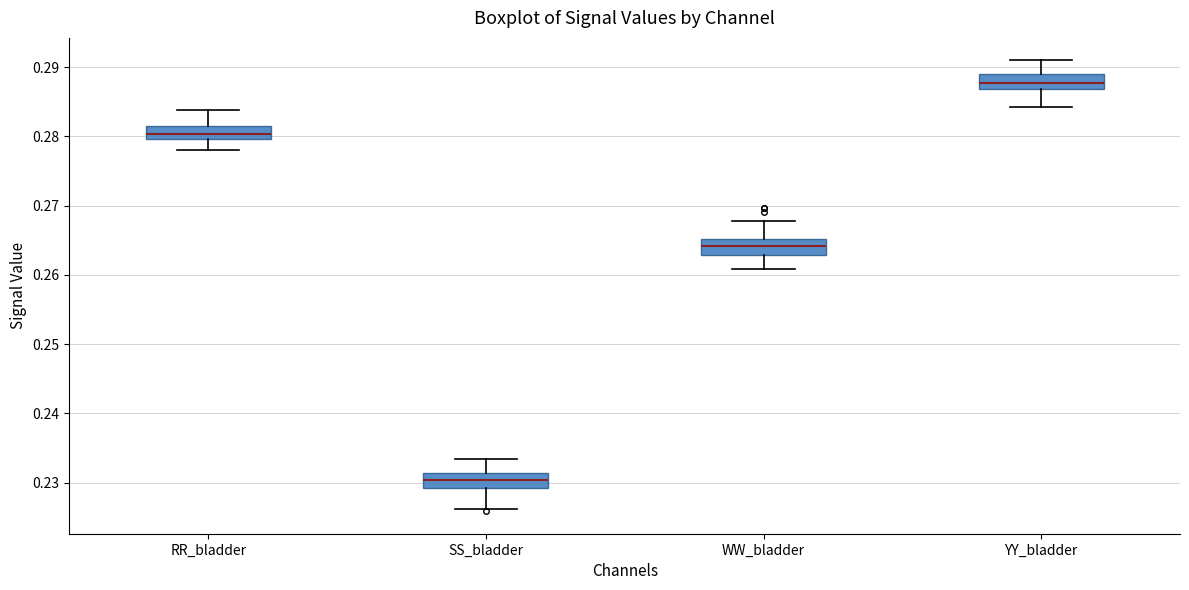

Which box's median line is the lowest?

SS_bladder